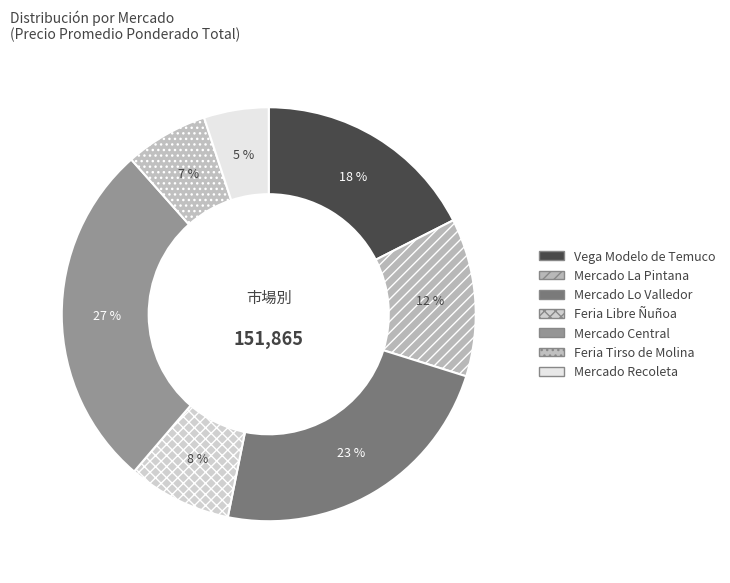

Count the number of slices in the pie.

7